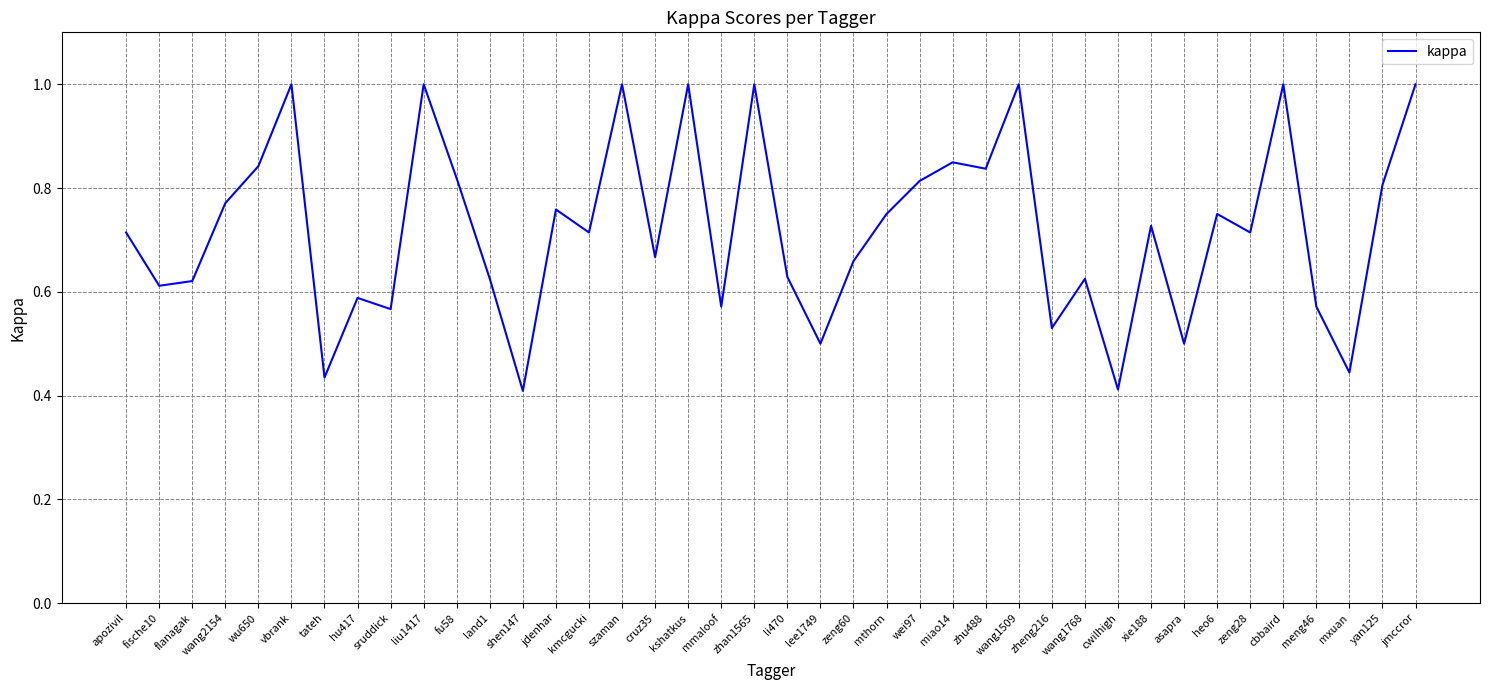

How many values are between 0 and 1?

40